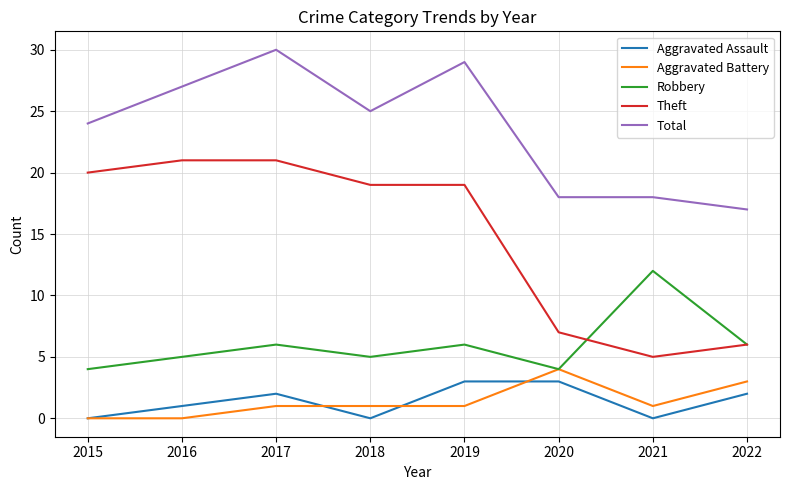

How many lines are shown in the chart?

5